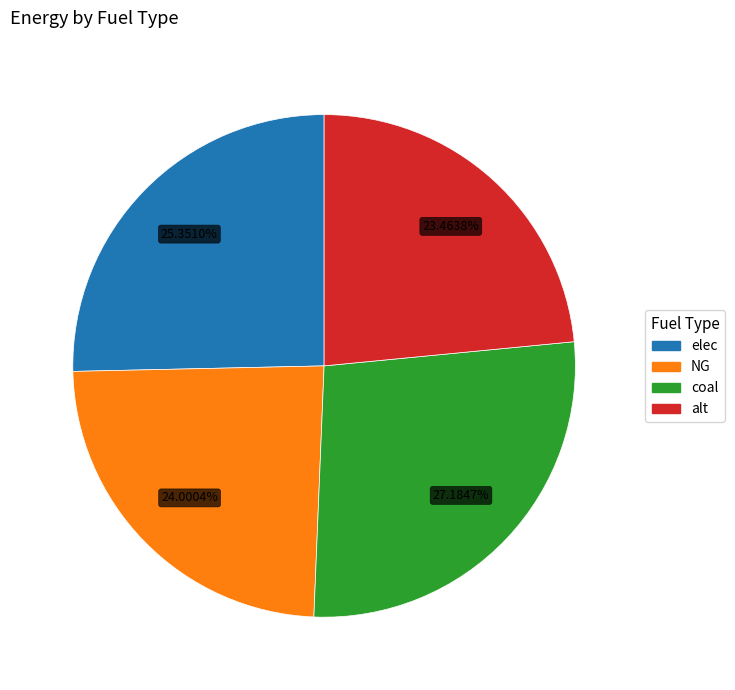

Approximately how many times larger is the value at alt compared to coal?

0.9